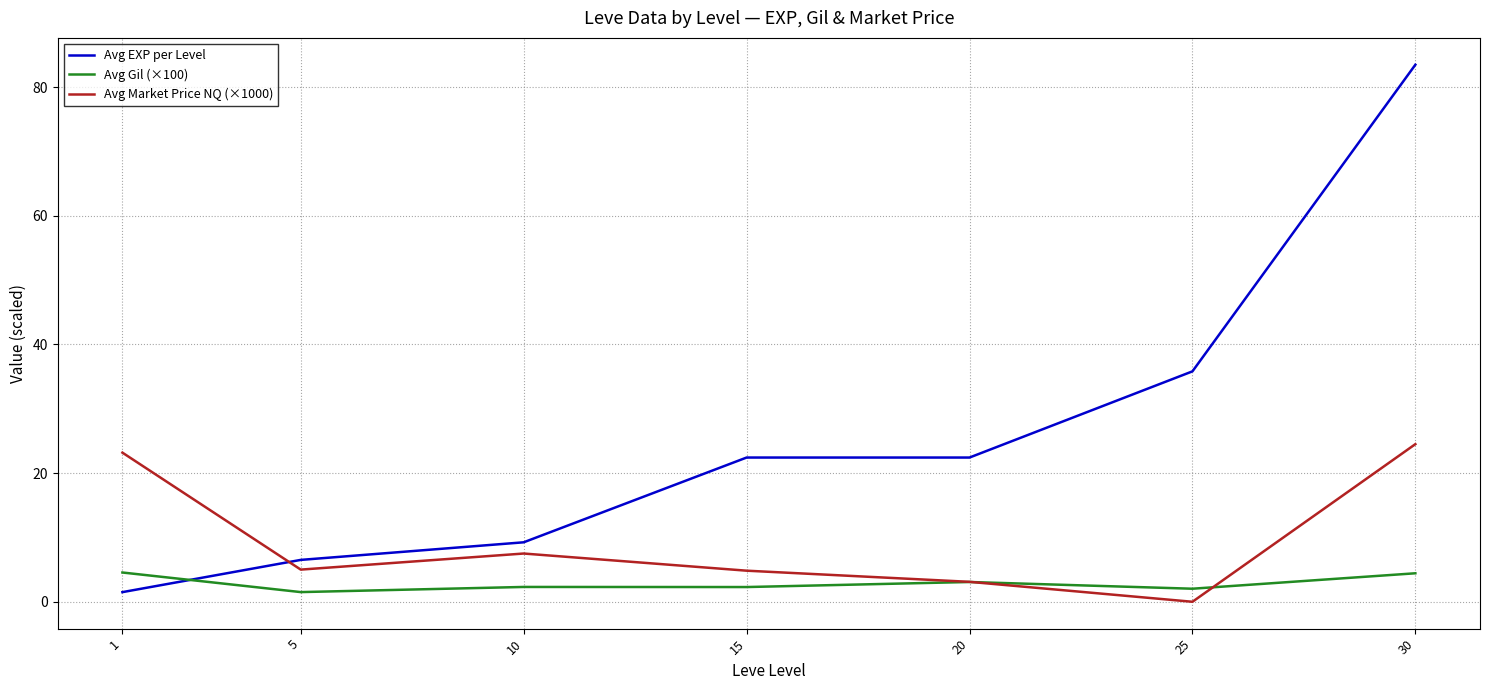

Rank the series by their maximum value, from highest to lowest.

Avg EXP per Level, Avg Market Price NQ (×1000), Avg Gil (×100)